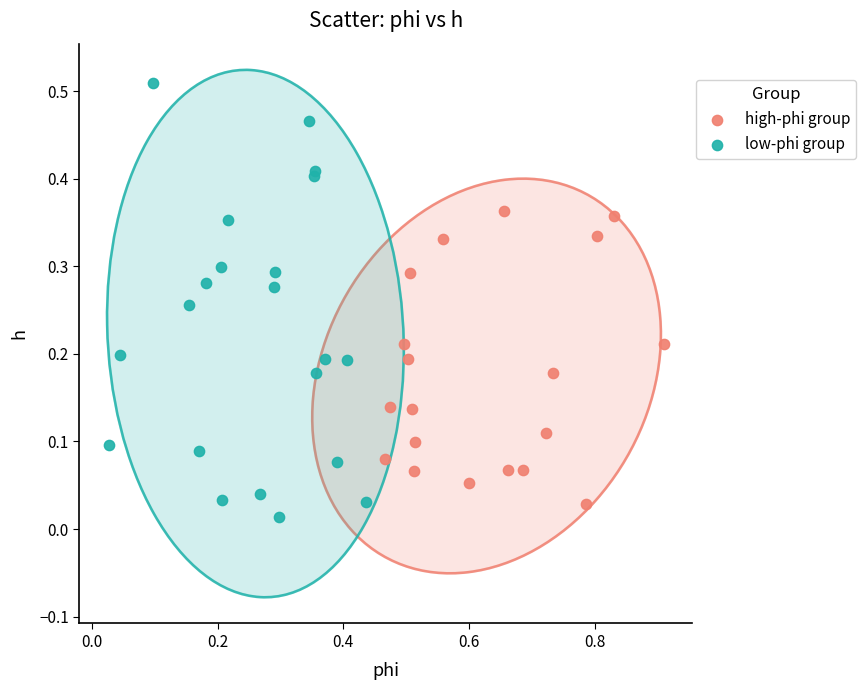

Which series contains the highest Y value?

low-phi group